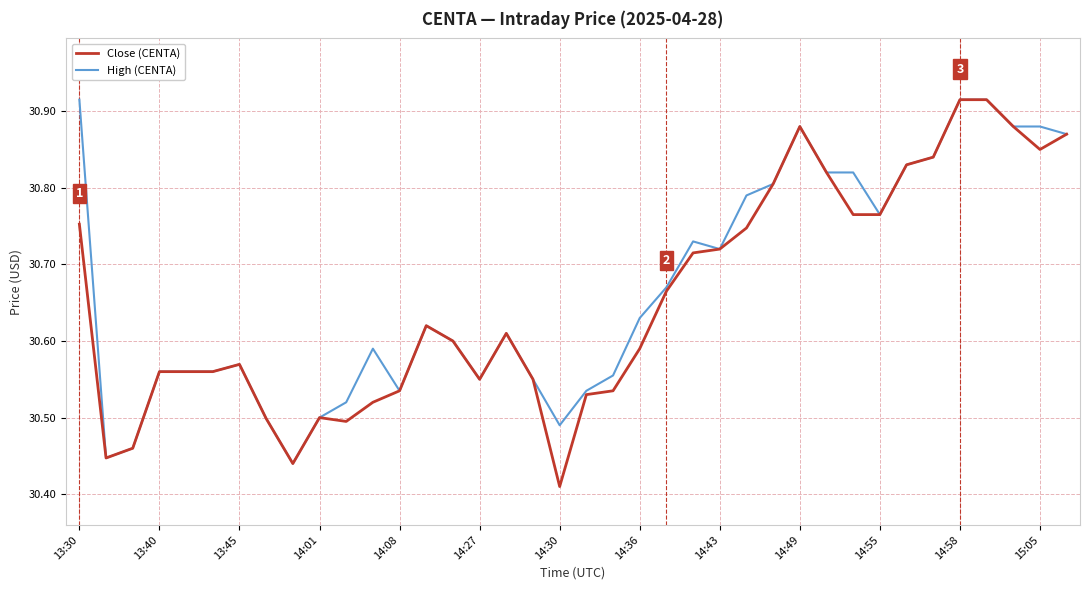

Which series has the widest spread of values?

Close (CENTA)